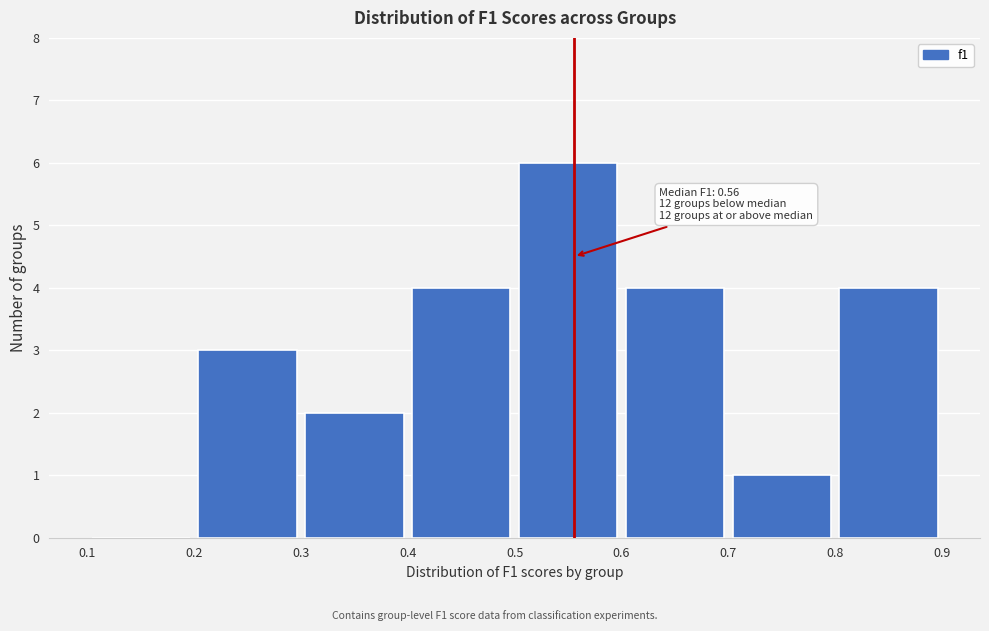

Over which range of the x-axis is the bar tallest?

0.5 to 0.6